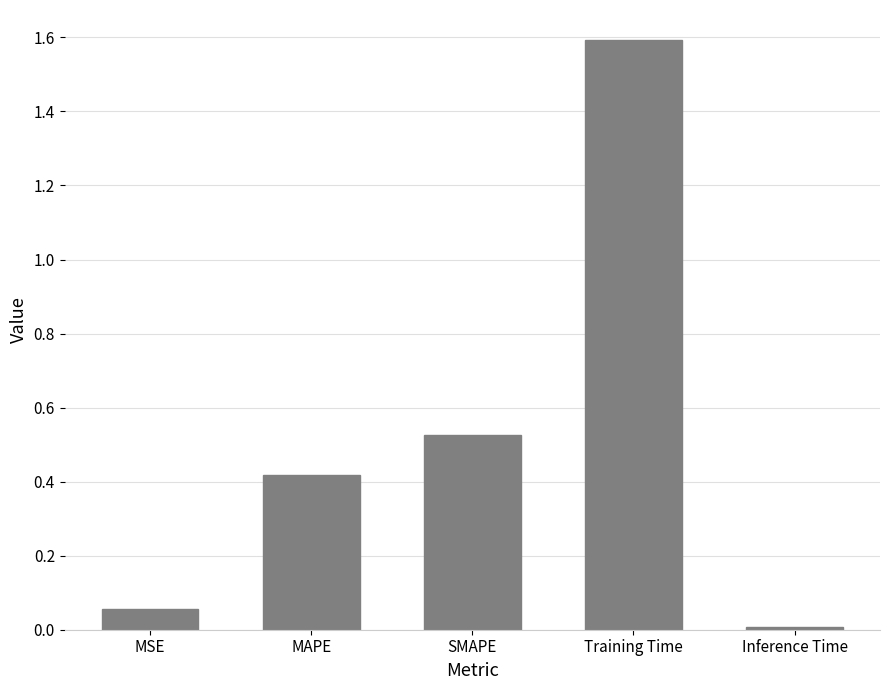

The value at MAPE is 0.4. True or false?

True